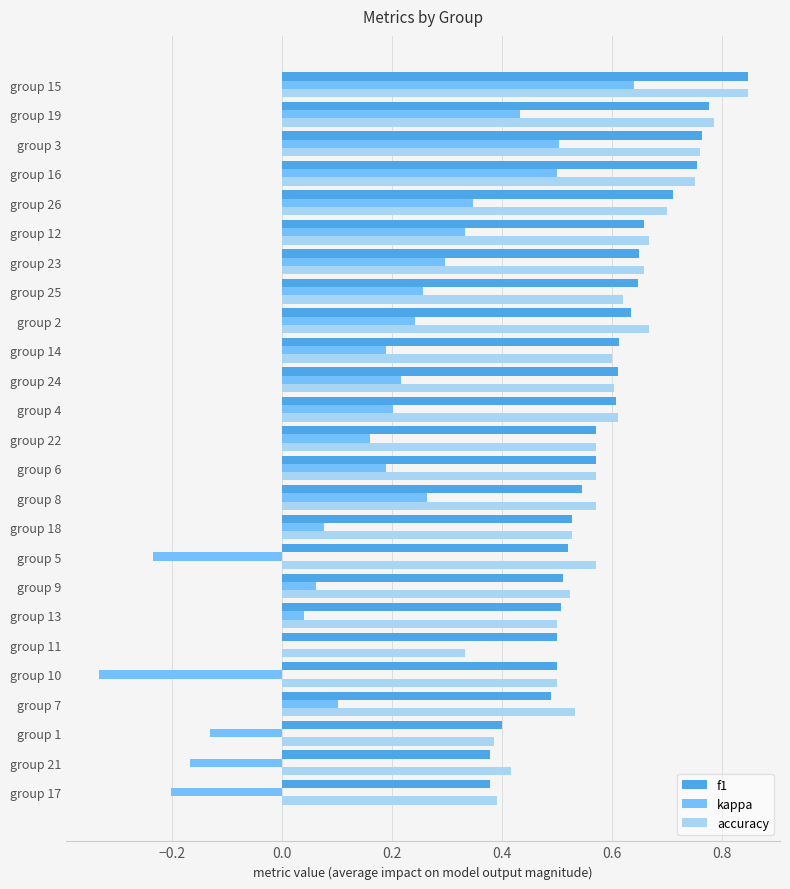

Is it true that accuracy equals 0.4 at group 1?

True